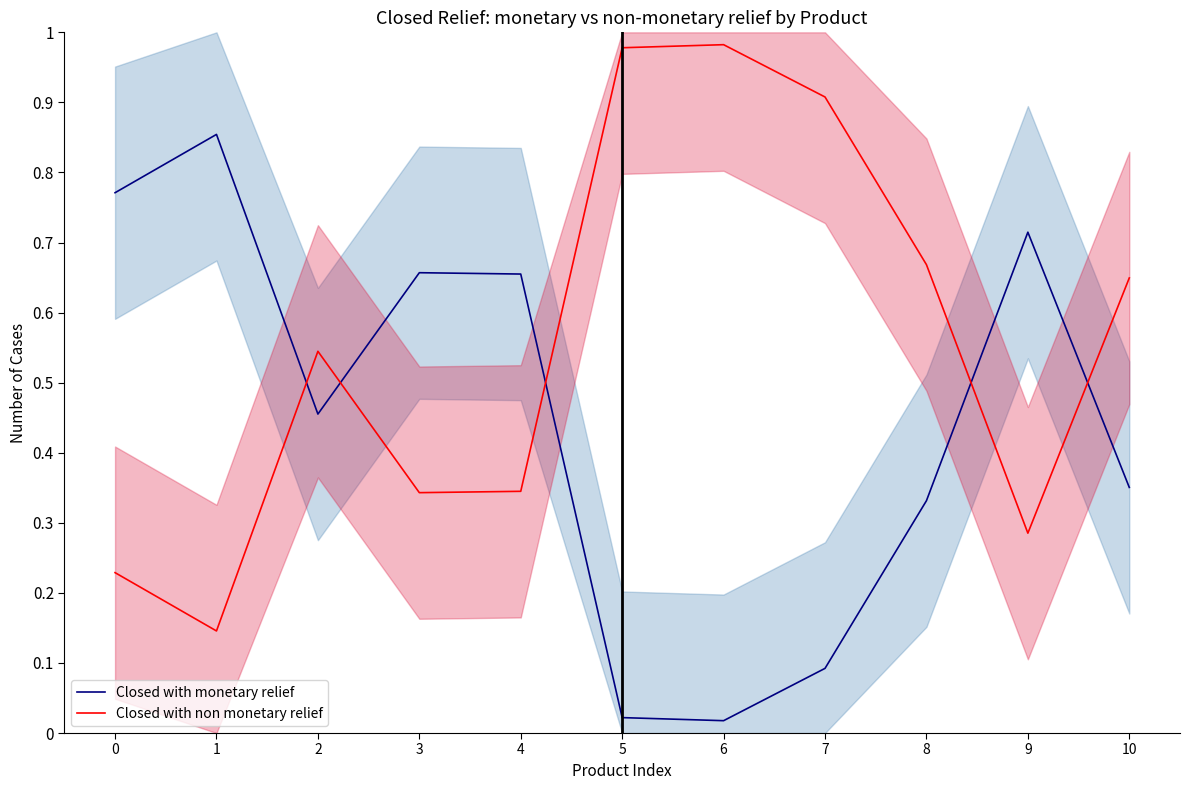

How many distinct data groups are displayed?

2